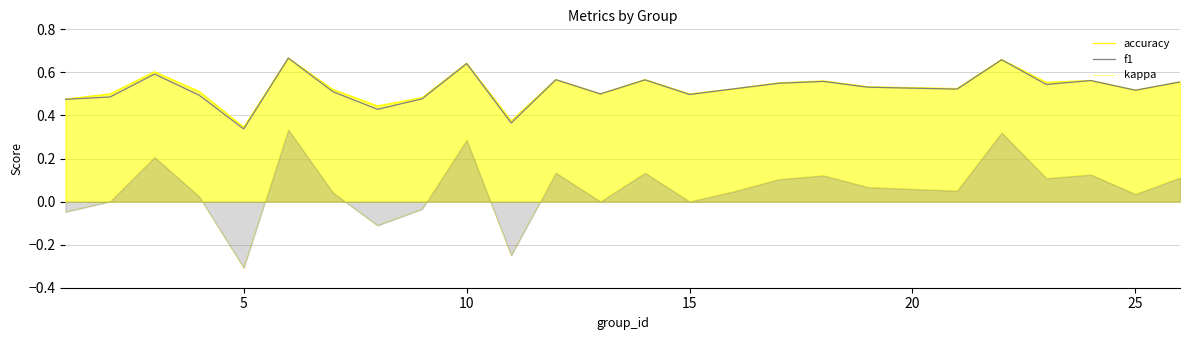

True or false: accuracy and kappa cross at least once.

False